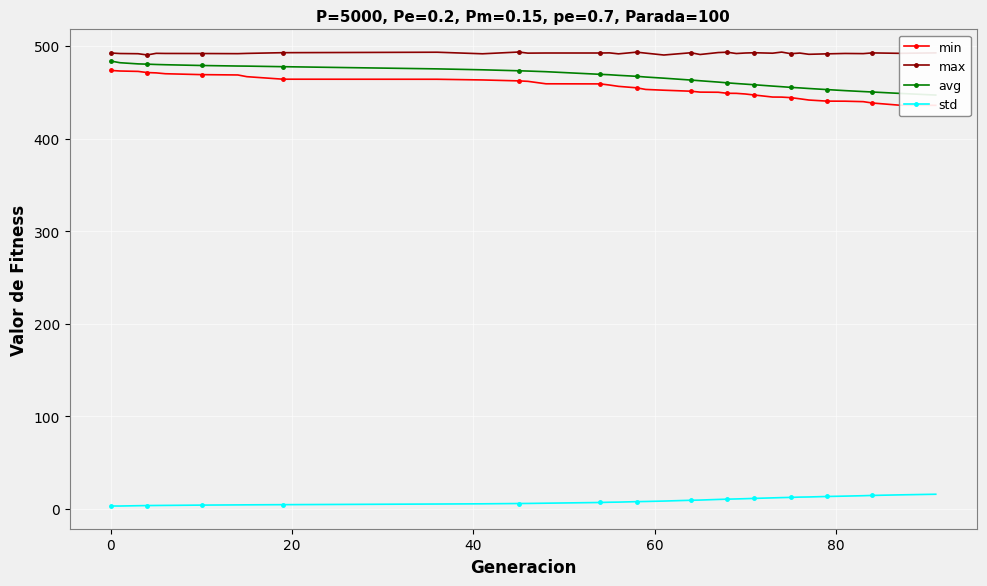

True or false: max and std intersect in this chart.

False